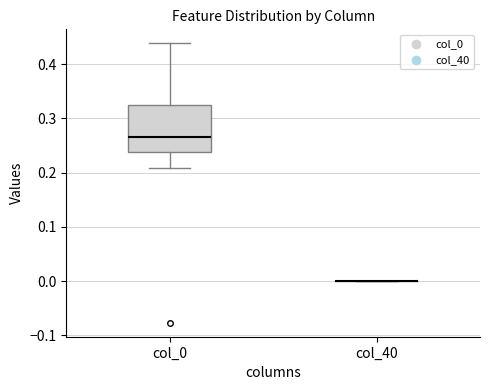

Reading left to right, read every box against the y-axis: the position of its median line, the range the box covers, and the ends of its whiskers. The values are not printed on the chart, so give them approximately, as read against the axis.

col_0: median 0.27, box 0.24 to 0.33, whiskers 0.21 to 0.44
col_40: box collapsed to a line at 0.00, whiskers 0.00 to 0.00